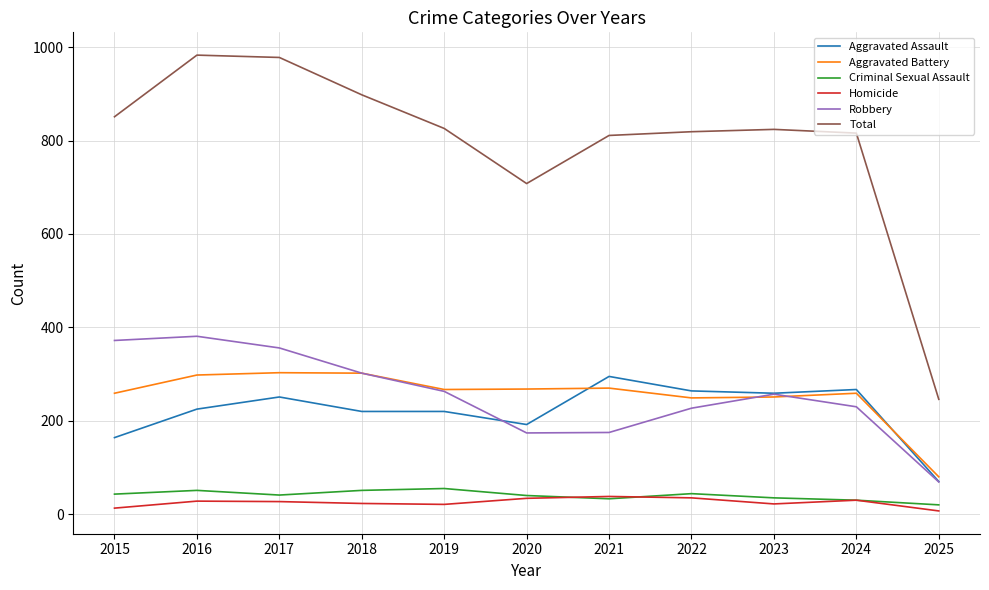

Which series has the largest total across all categories?

Total